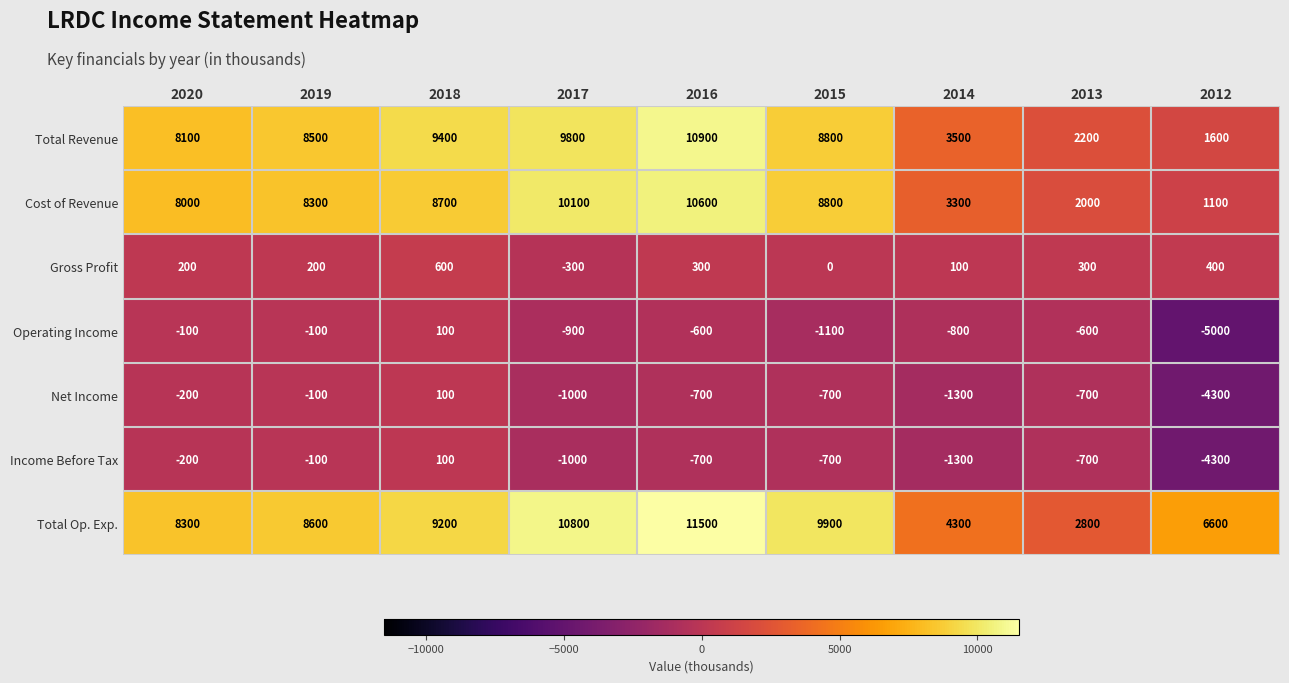

Between 2016 and 2015, which series saw the biggest shift?

Total Revenue